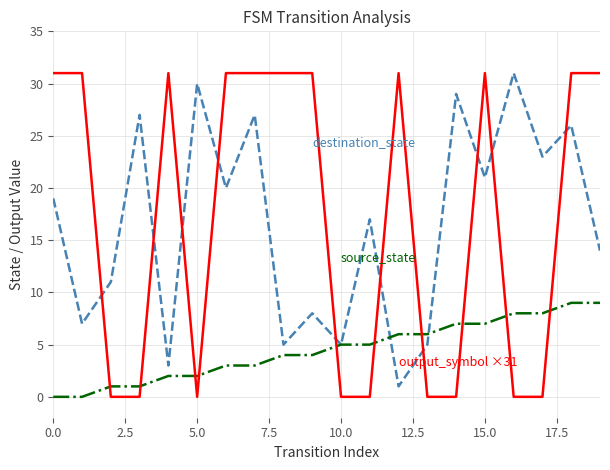

What is the greatest value displayed?

31